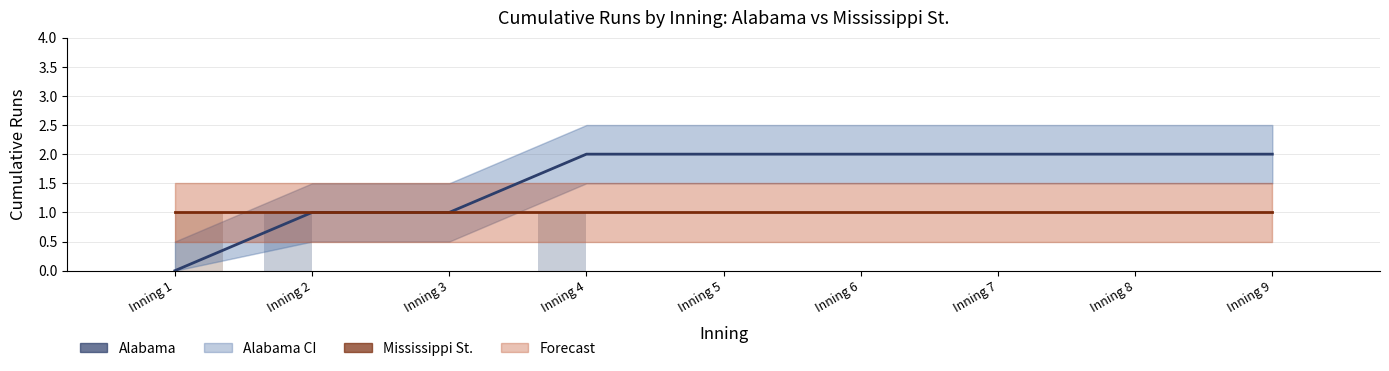

Reading left to right, list all the values displayed in this chart.

Alabama (cumulative): 0	1	1	2	2	2	2	2	2
Mississippi St. (cumulative): 1	1	1	1	1	1	1	1	1
Alabama (runs per inning): 0	1	0	1	0	0	0	0	0
Mississippi St. (runs per inning): 1	0	0	0	0	0	0	0	0